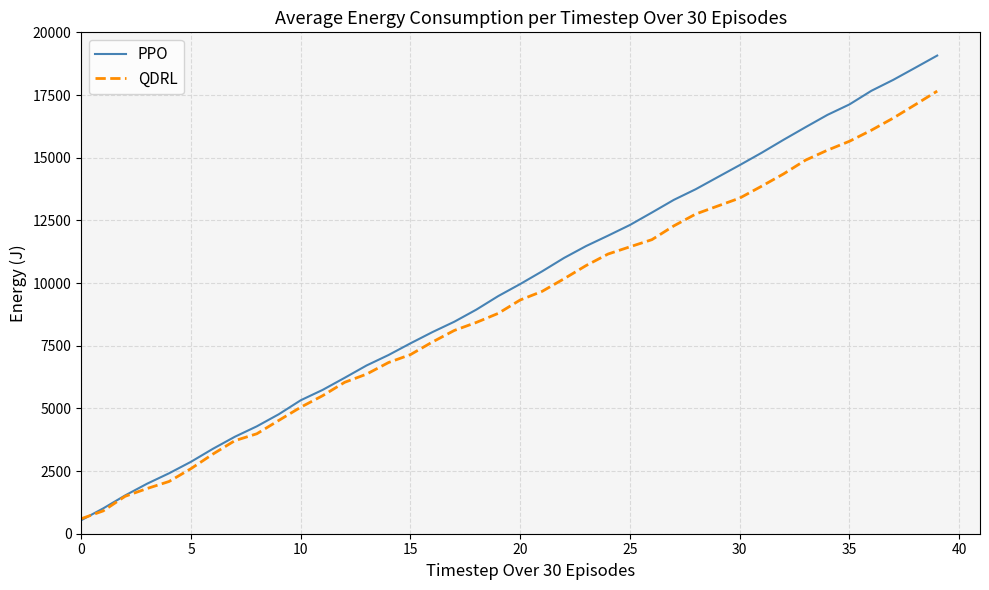

Which series has the largest range (max minus min)?

PPO